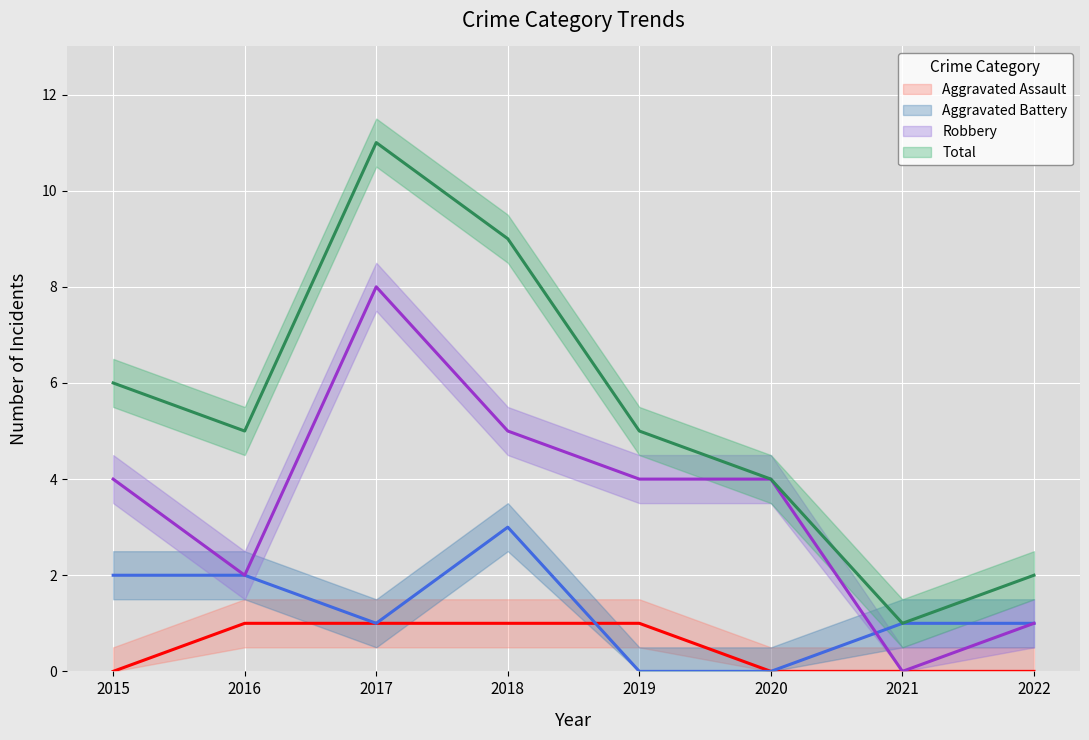

True or false: Aggravated Battery and Total cross at least once.

False